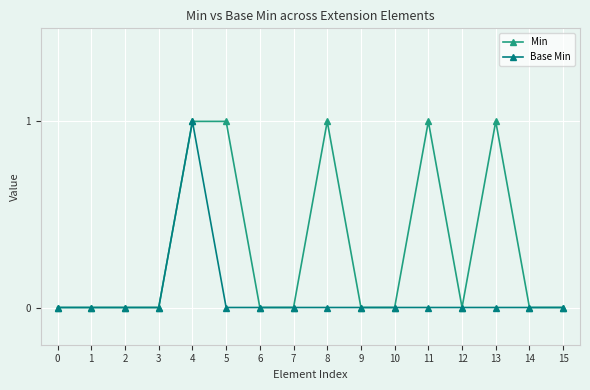

Reading right to left, transcribe all the data shown in this chart.

Min: 0	0	1	0	1	0	0	1	0	0	1	1	0	0	0	0
Base Min: 0	0	0	0	0	0	0	0	0	0	0	1	0	0	0	0